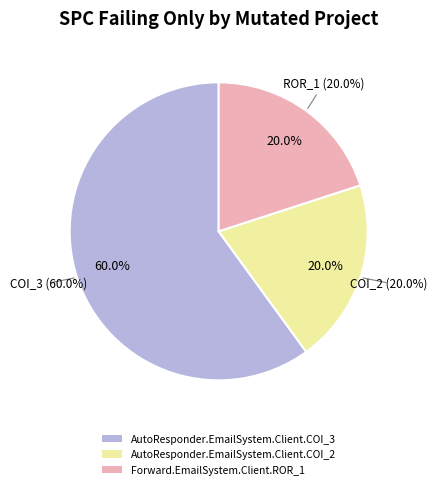

Is the sum of Forward.EmailSystem.Client.ROR_1 and AutoResponder.EmailSystem.Client.COI_3 greater than half?

Yes